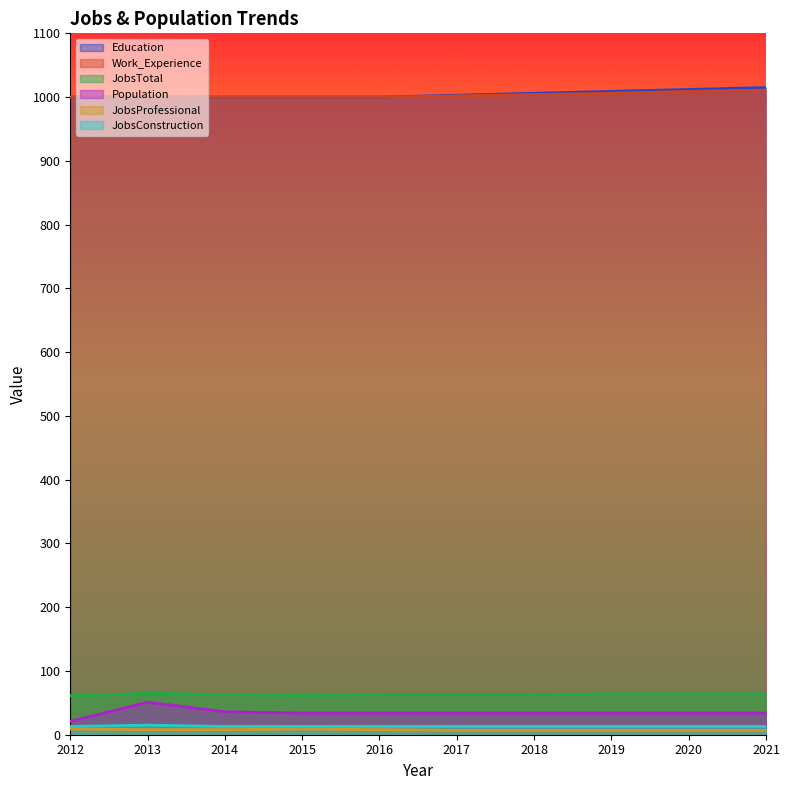

What are all the series names shown in the legend?

Education, Work_Experience, JobsTotal, Population, JobsProfessional, JobsConstruction